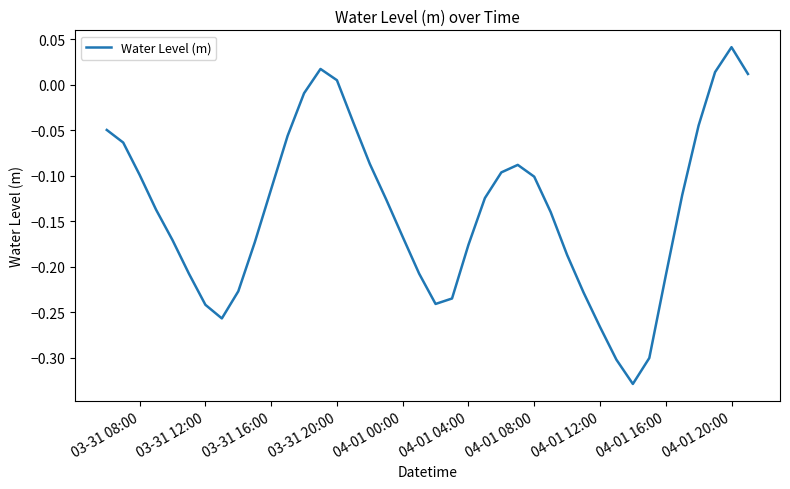

What is the difference between the maximum and minimum values?

0.4